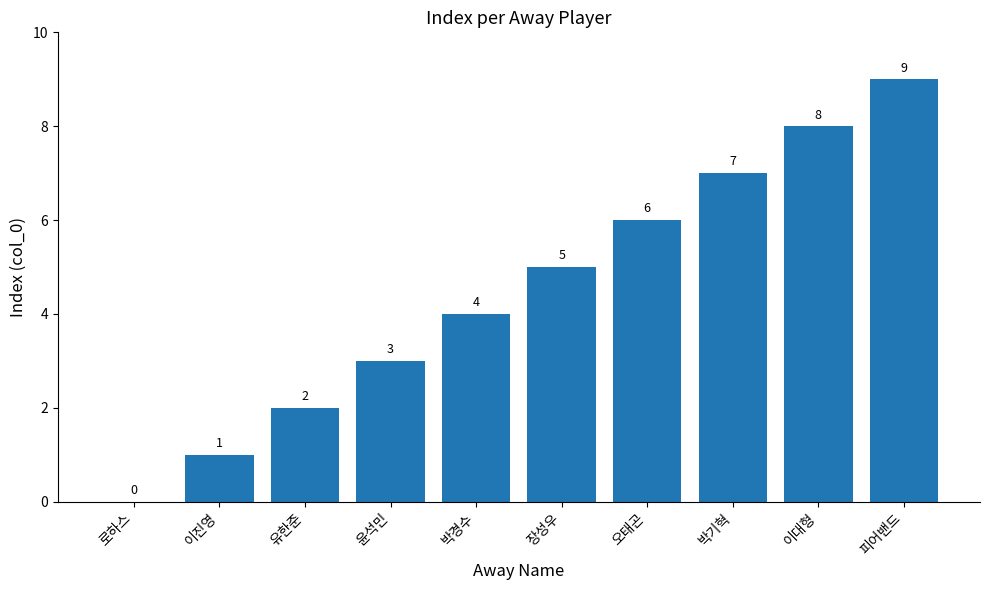

Is it true that the value at 박기혁 is 4?

False